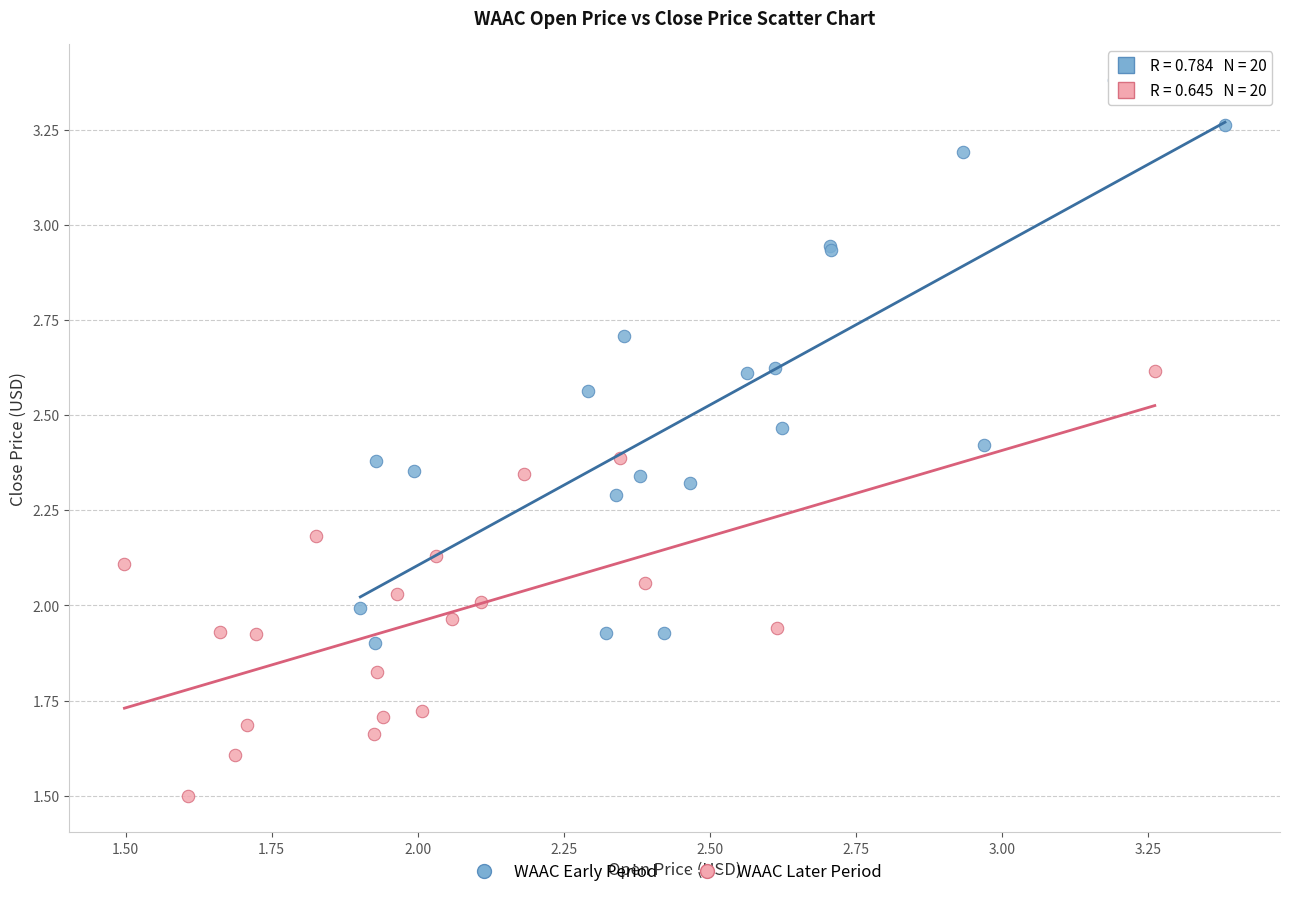

Which series contains the lowest Y value?

WAAC Later Period